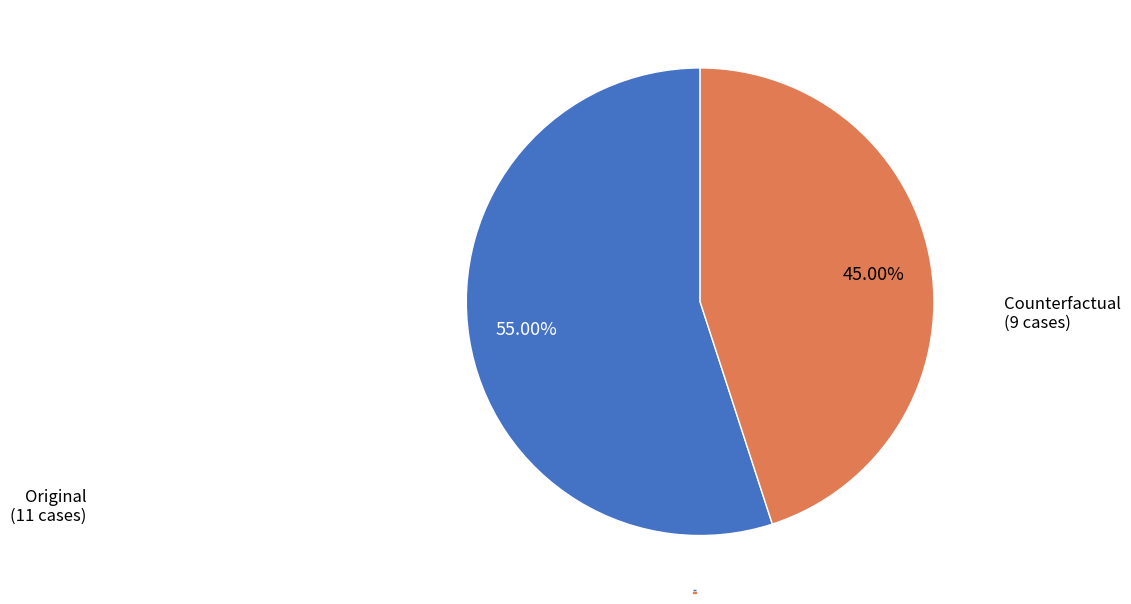

To the nearest percent, what is the difference between the largest and smallest slice percentages?

10%